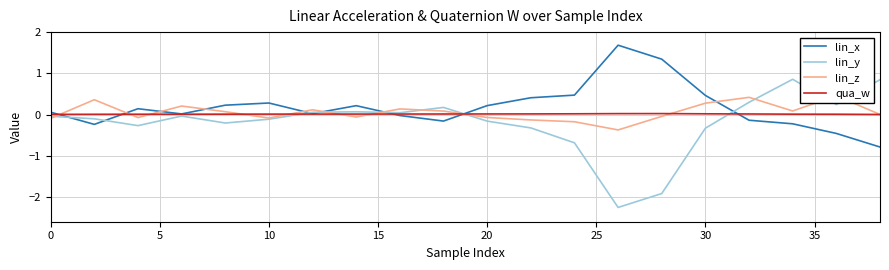

What is the average value of the lin_x series?

0.2